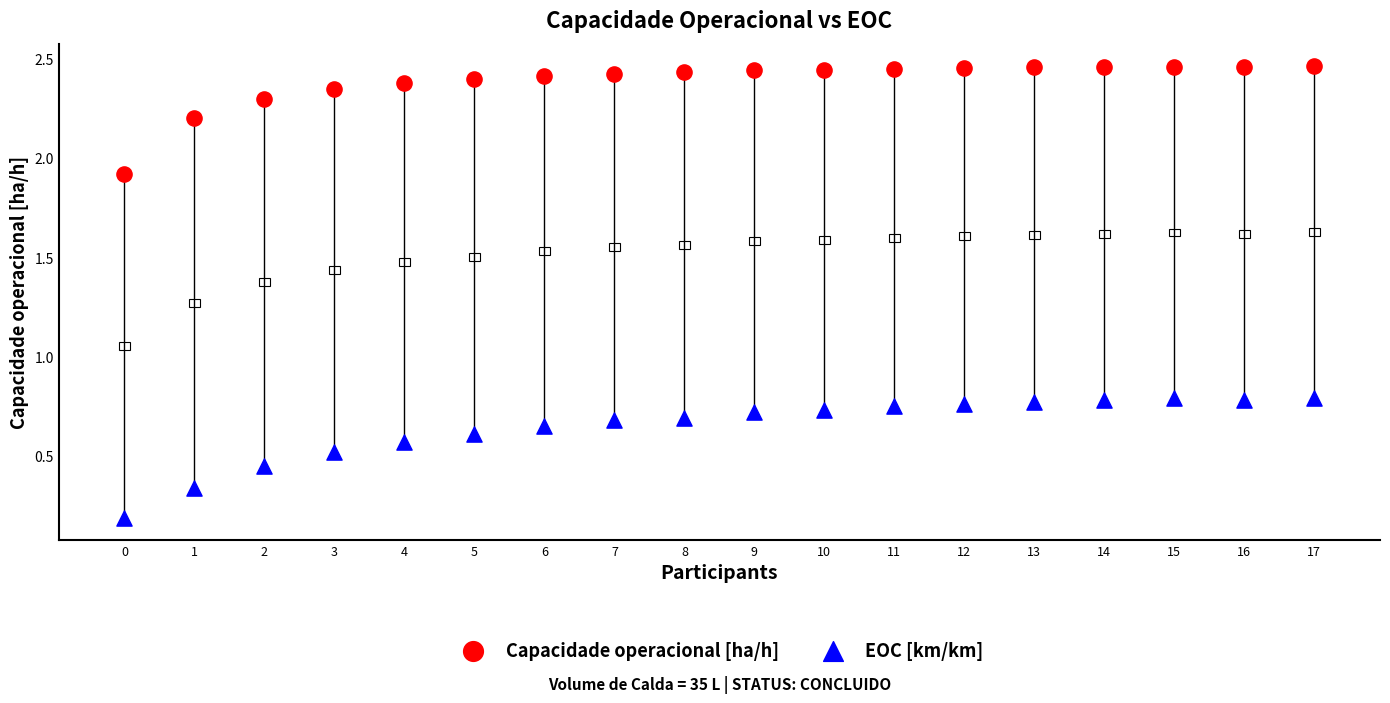

What are all the series names shown in the legend?

Capacidade operacional [ha/h], EOC [km/km]